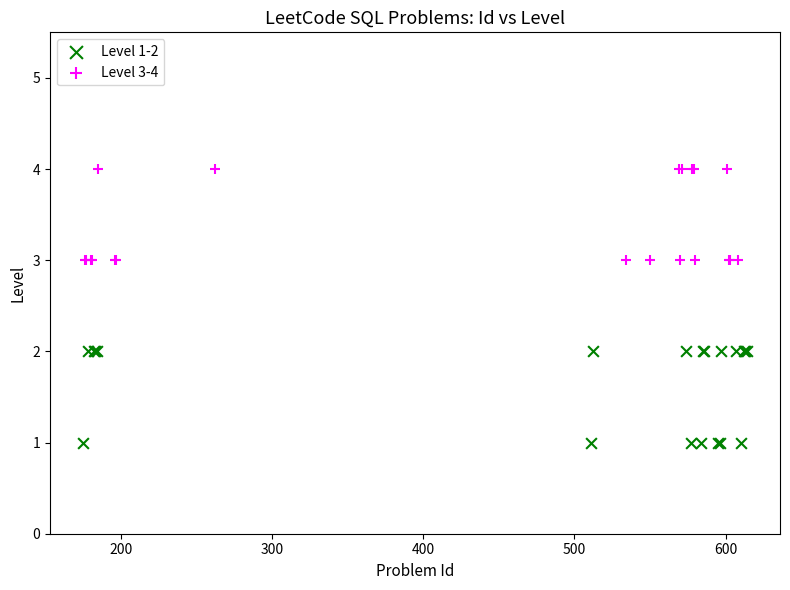

Which series reaches the maximum Y coordinate?

Level 3-4